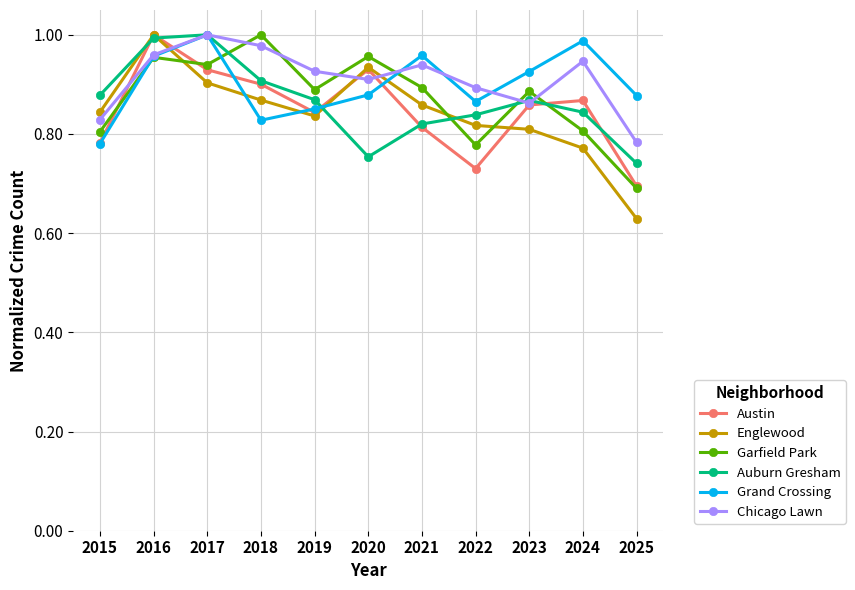

Is it true that Grand Crossing equals 1.0 at 2021?

True